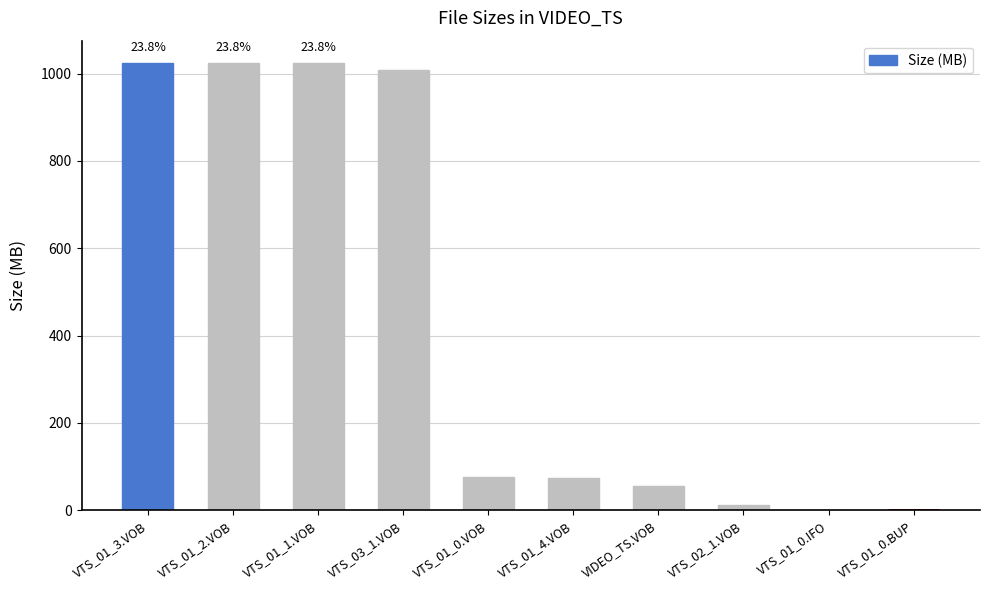

What is the sum of all values?

4299.7